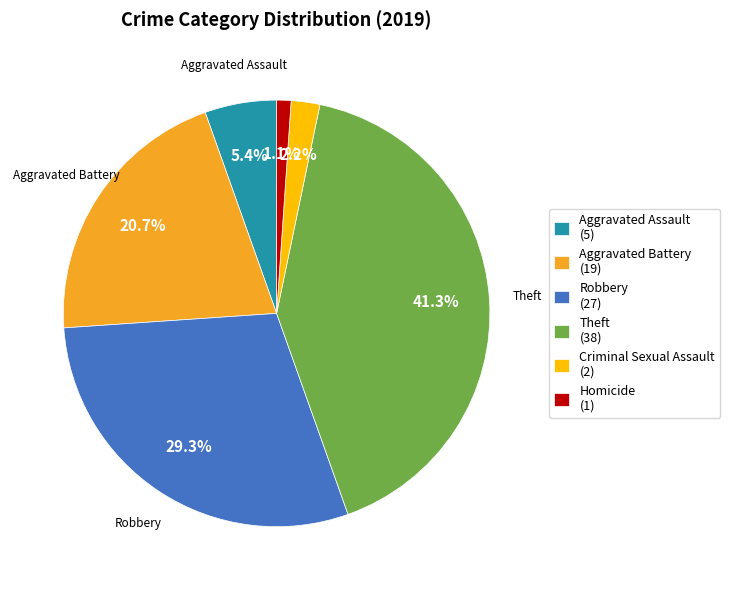

Does any single category account for the majority?

No